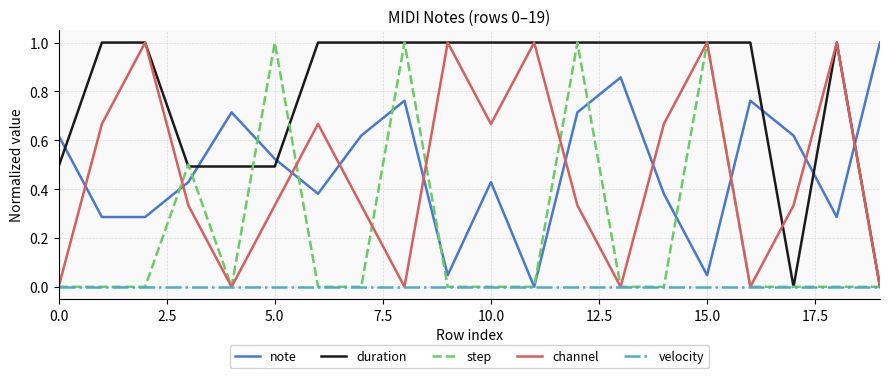

Which series has the largest total across all categories?

duration